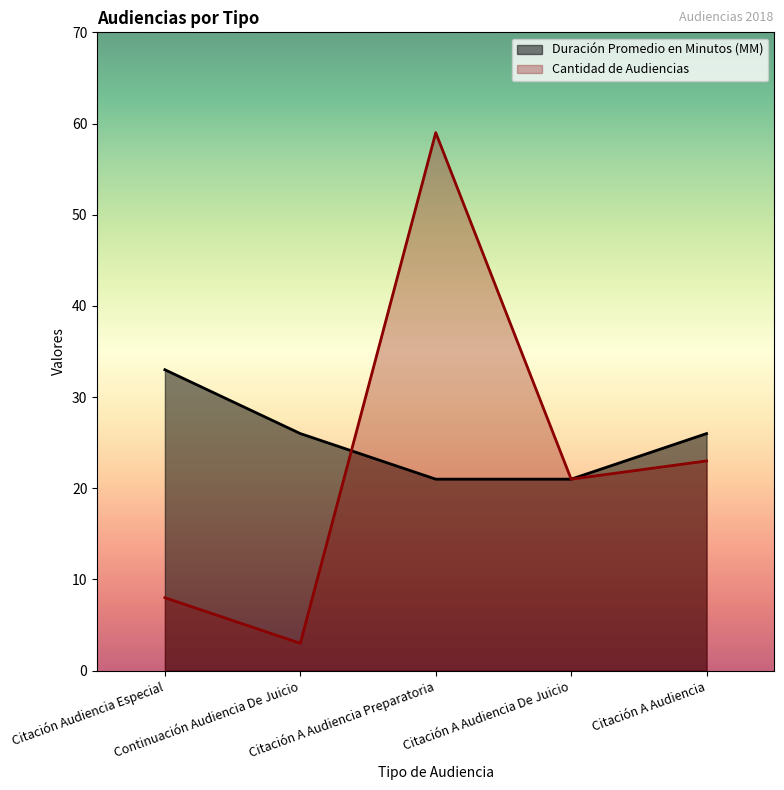

At which category is the sum across all series the highest?

Citación A Audiencia Preparatoria